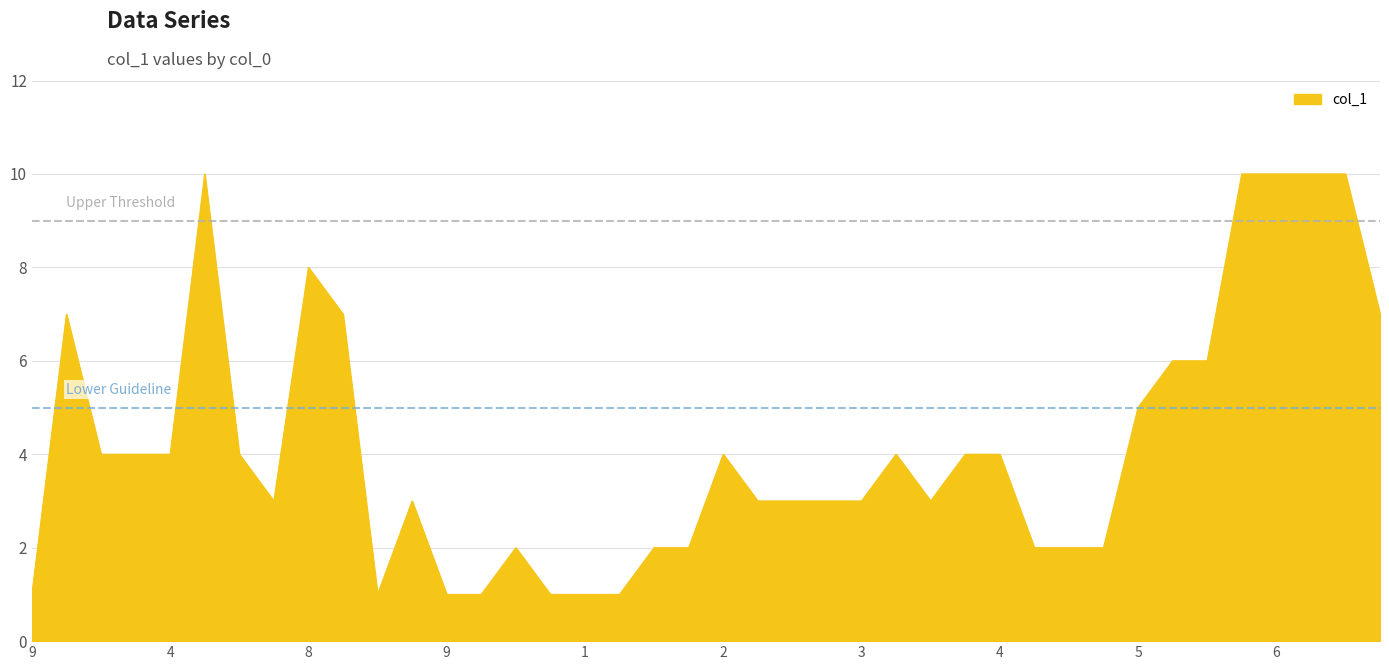

What is the greatest value displayed?

10